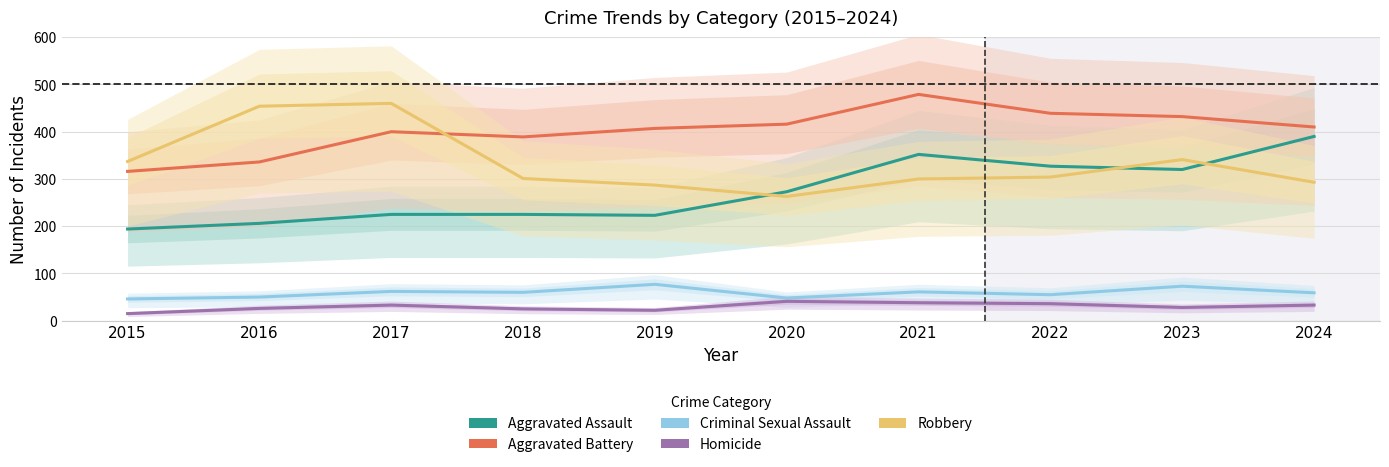

True or false: Aggravated Assault and Criminal Sexual Assault cross at least once.

False